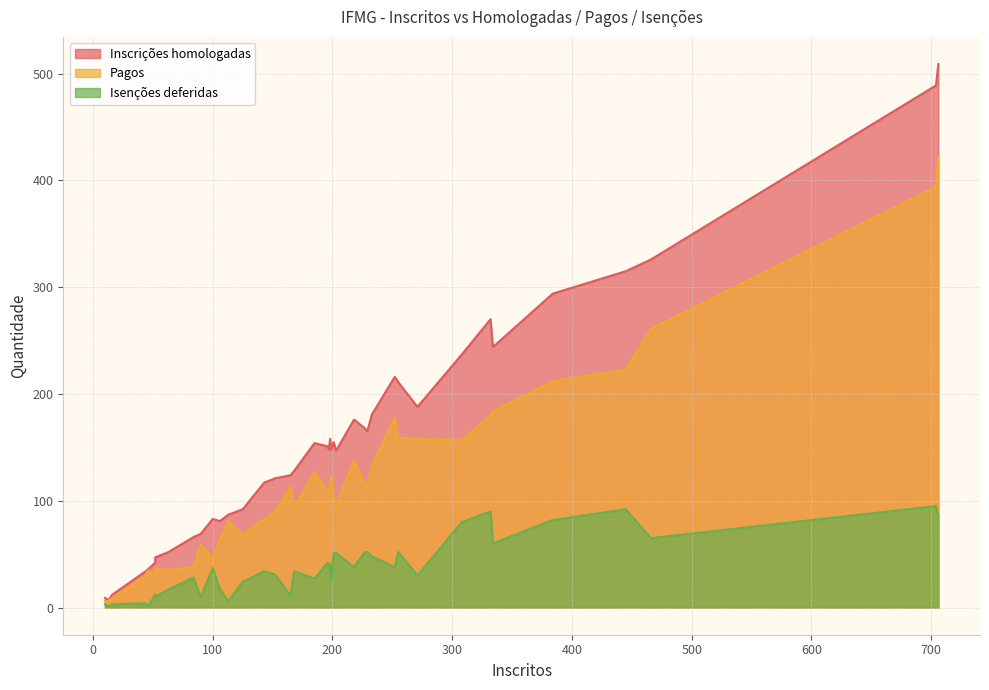

Which has a higher value, 6 or 3?

3